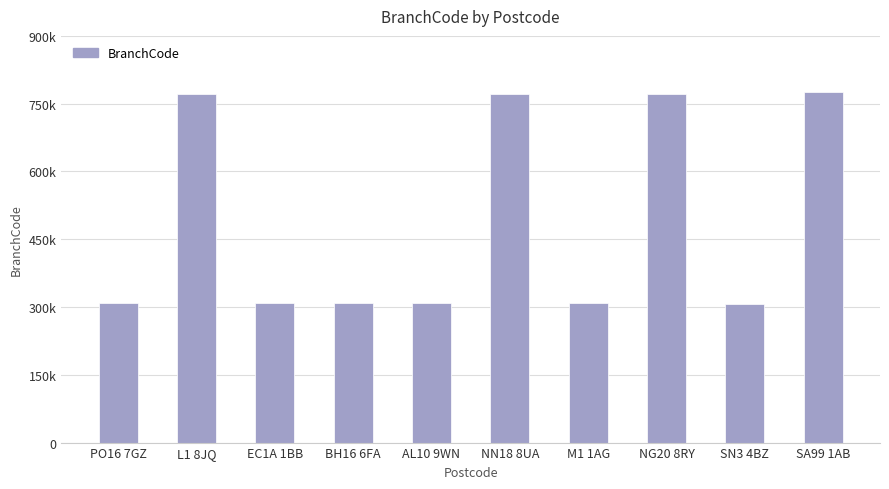

Are the bars horizontal?

No